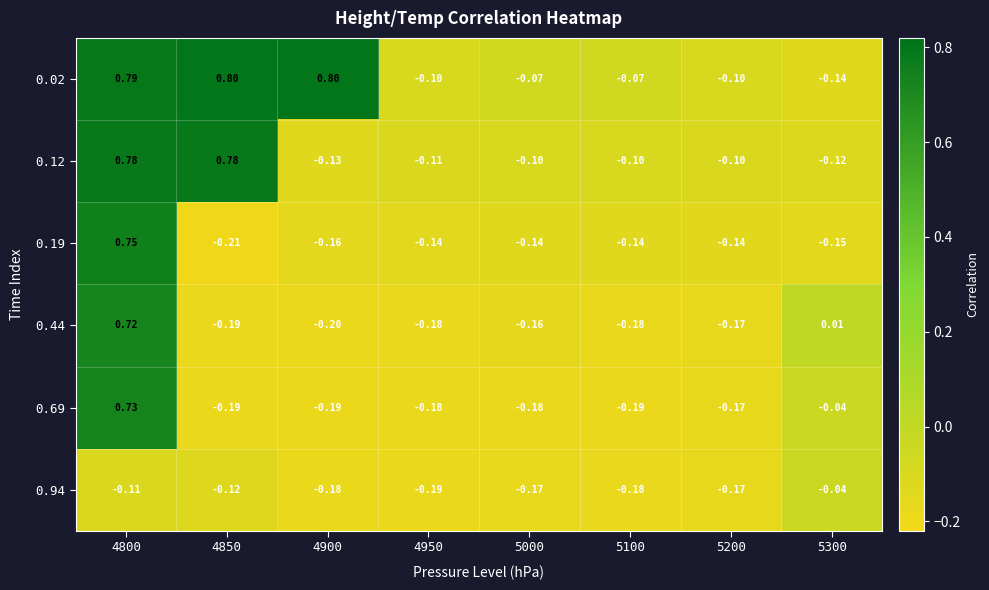

Is the value of 0.19 at 4900 greater than the value of 0.94 at 4850?

No